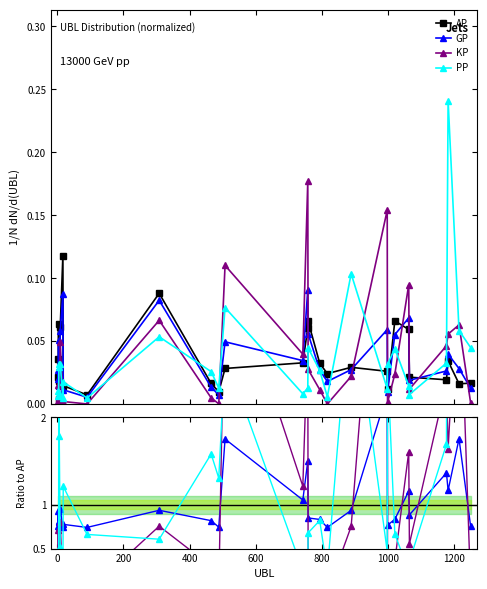

List the series in order of their peak value, highest first.

PP, KP, AP, GP